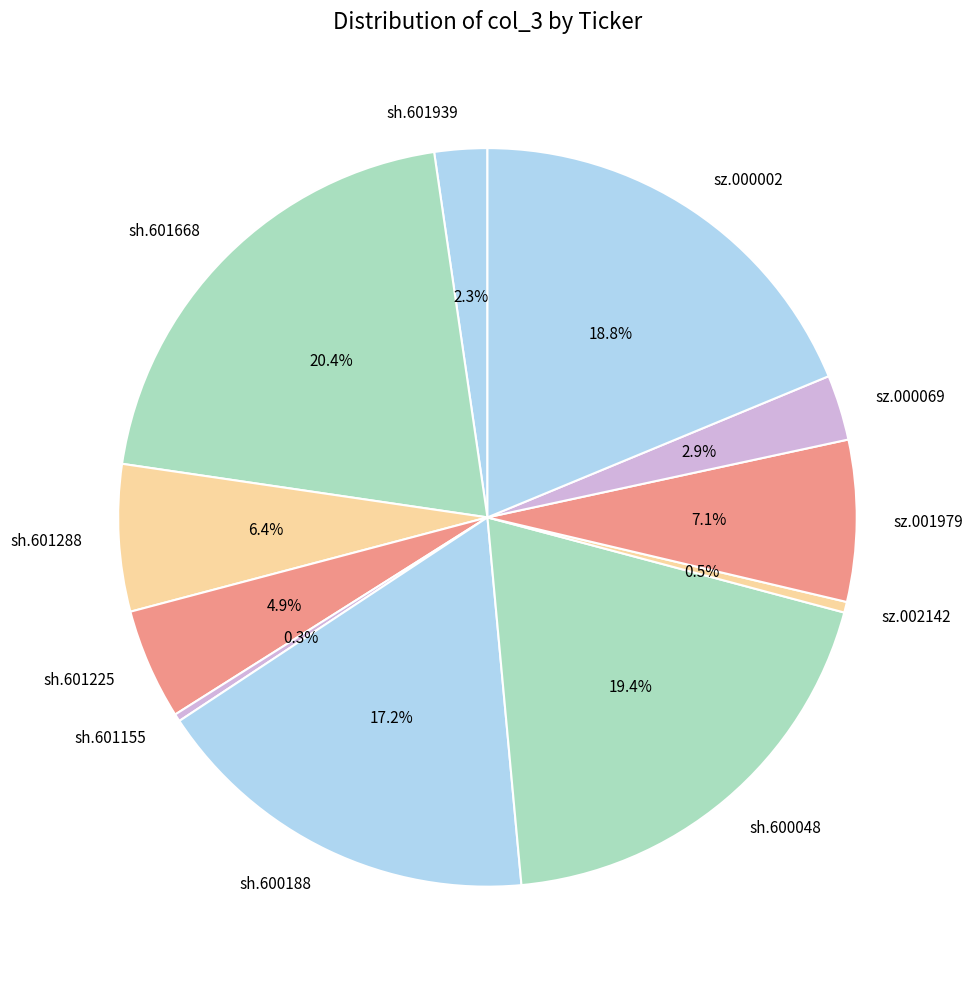

To the nearest percent, what is the difference between the largest and smallest slice percentages?

20%